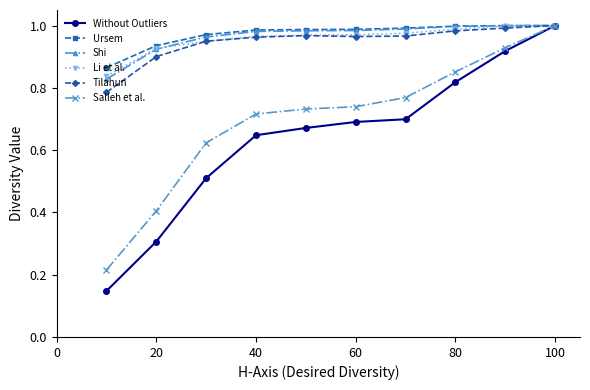

Which series has the largest range (max minus min)?

Without Outliers